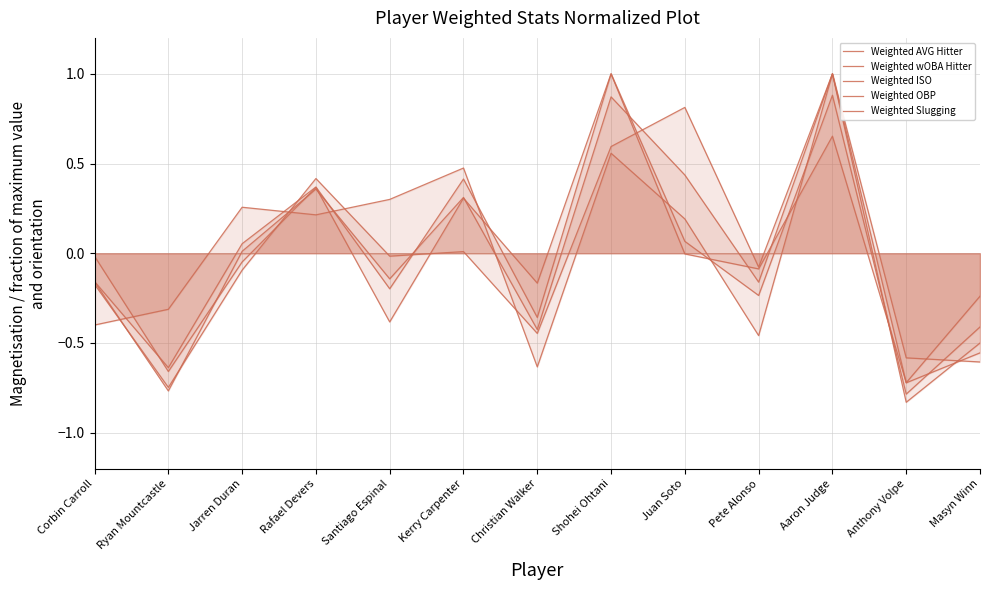

Rank the series by their maximum value, from highest to lowest.

Weighted Slugging, Weighted ISO, Weighted wOBA Hitter, Weighted OBP, Weighted AVG Hitter